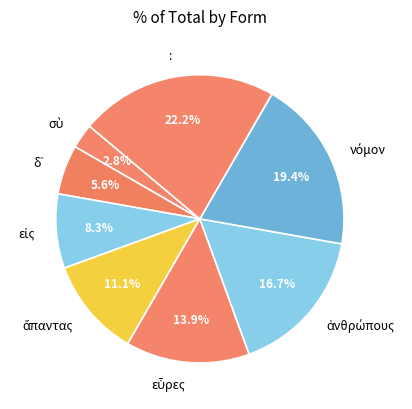

To the nearest percent, what is the difference between the largest and smallest slice percentages?

19%